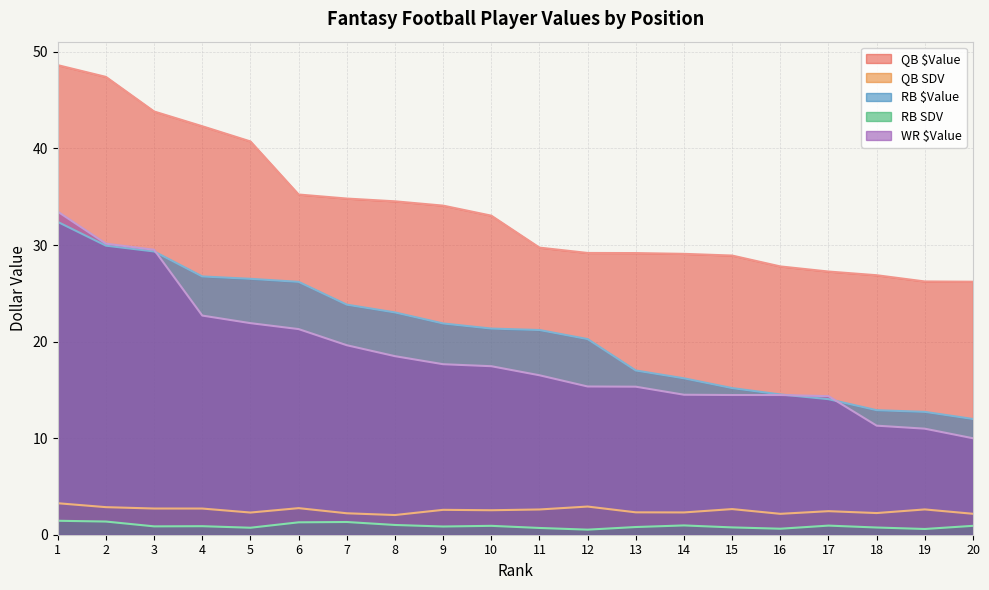

Reading left to right, transcribe all the data shown in this chart.

QB $Value: 1=48.6	2=47.4	3=43.8	4=42.3	5=40.7	6=35.2	7=34.8	8=34.5	9=34.1	10=33.0	11=29.7	12=29.2	13=29.2	14=29.1	15=28.9	16=27.8	17=27.3	18=26.9	19=26.2	20=26.2
QB SDV: 1=3.3	2=2.9	3=2.7	4=2.7	5=2.3	6=2.8	7=2.2	8=2.0	9=2.6	10=2.5	11=2.6	12=2.9	13=2.3	14=2.3	15=2.7	16=2.2	17=2.4	18=2.2	19=2.6	20=2.2
RB $Value: 1=32.4	2=29.9	3=29.3	4=26.7	5=26.5	6=26.2	7=23.8	8=23.0	9=21.9	10=21.3	11=21.2	12=20.3	13=17.0	14=16.2	15=15.2	16=14.5	17=14.0	18=12.9	19=12.7	20=12.0
RB SDV: 1=1.4	2=1.4	3=0.9	4=0.9	5=0.7	6=1.3	7=1.3	8=1.0	9=0.9	10=0.9	11=0.7	12=0.5	13=0.8	14=1.0	15=0.8	16=0.6	17=0.9	18=0.7	19=0.6	20=0.9
WR $Value: 1=33.5	2=30.1	3=29.5	4=22.7	5=21.9	6=21.3	7=19.6	8=18.5	9=17.7	10=17.5	11=16.5	12=15.3	13=15.3	14=14.5	15=14.5	16=14.5	17=14.3	18=11.3	19=11.0	20=10.0